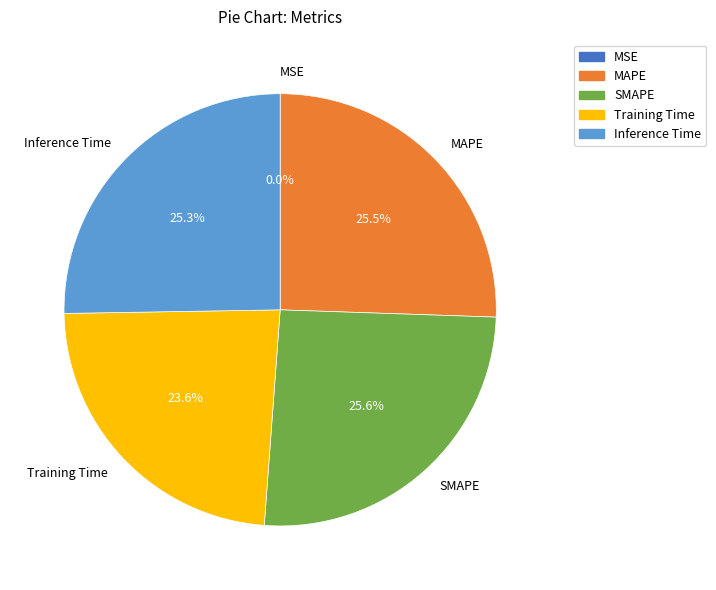

Does MAPE represent more than half of the total?

No